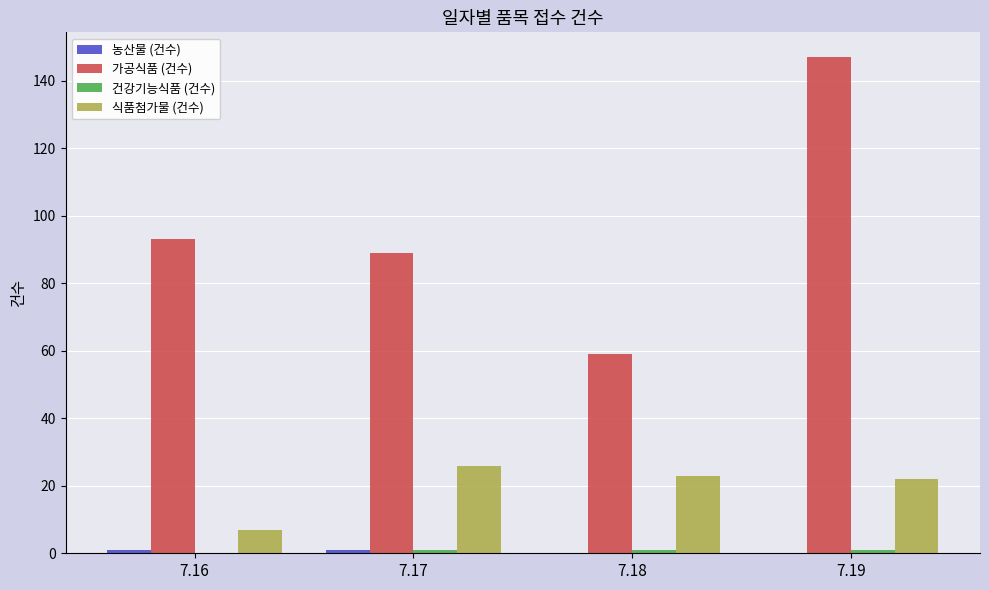

Which series has the largest total across all categories?

가공식품 (건수)